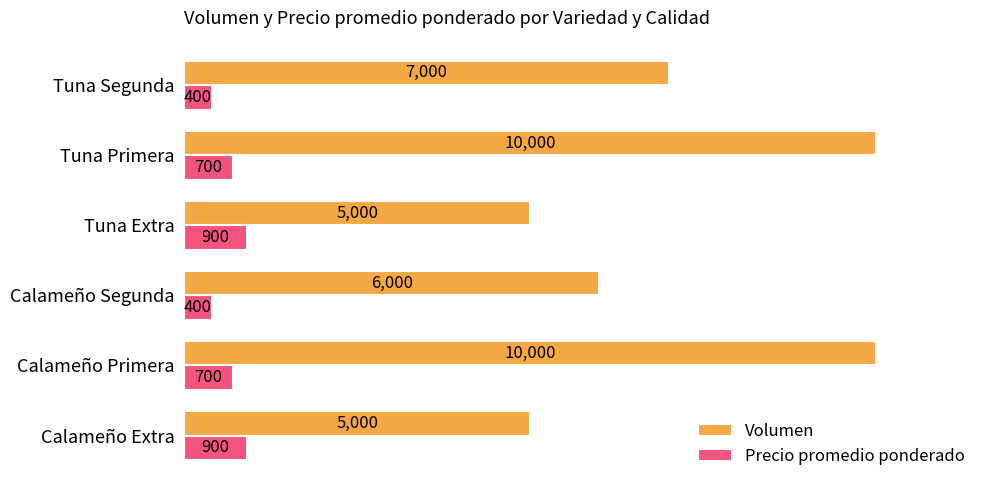

What is the total value across all series at Calameño Segunda?

6400